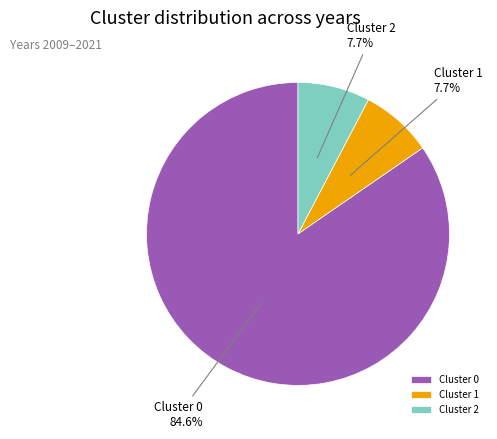

Approximately how many times larger is the value at Cluster 0 compared to Cluster 2?

11.0